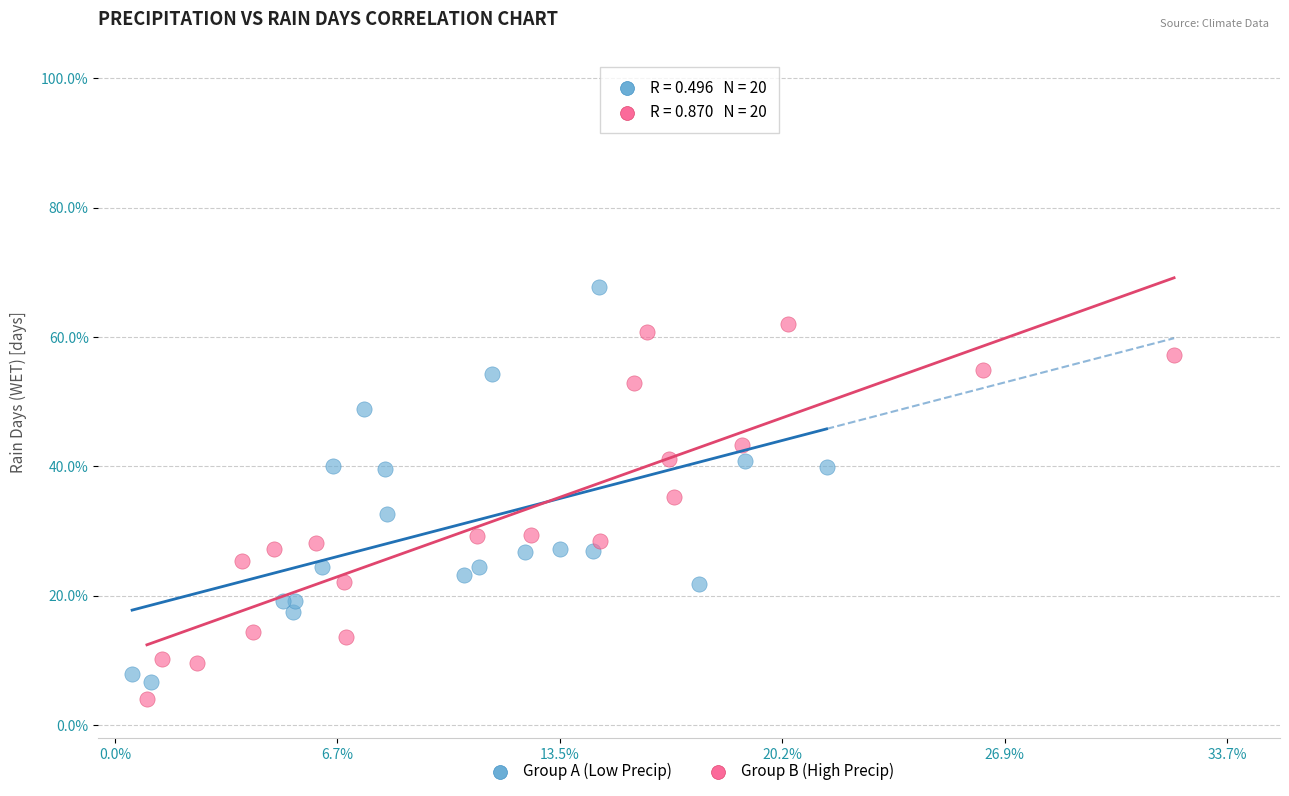

What are all the series names shown in the legend?

Group A (Low Precip), Group B (High Precip)